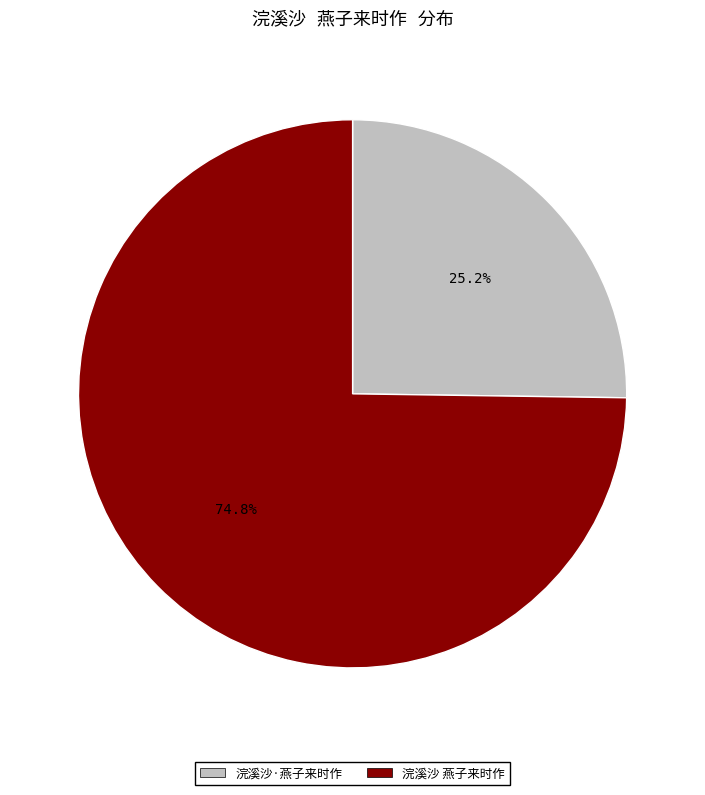

Is there a majority slice in this chart?

Yes